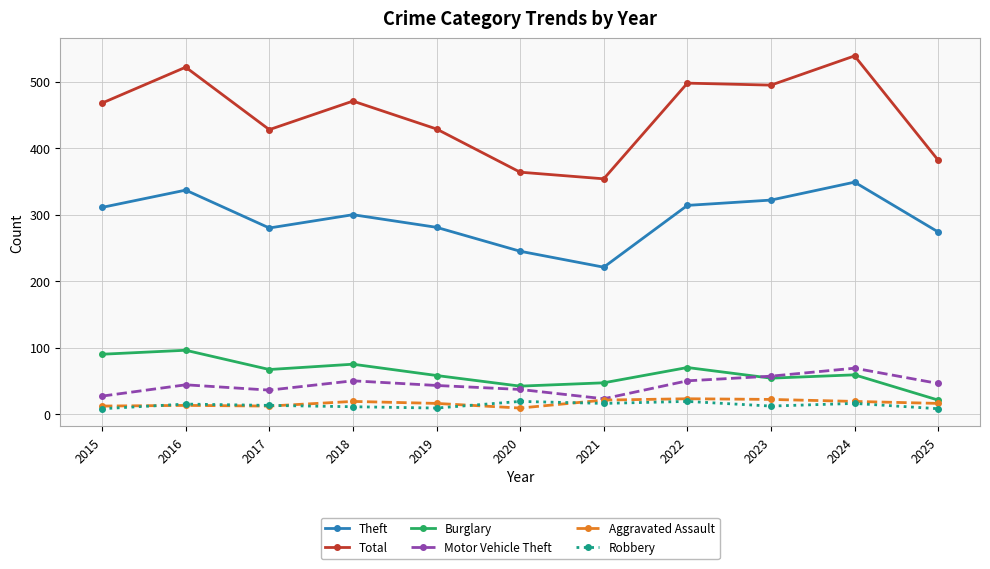

What is the value of the Total point at the 11th from the left?

382